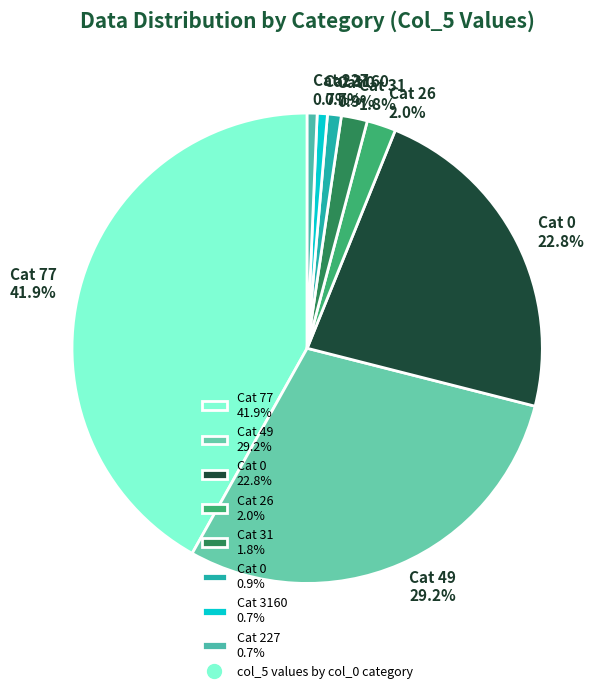

What is the total percentage of Cat 0 22.8% and Cat 26 2.0%?

24.8%